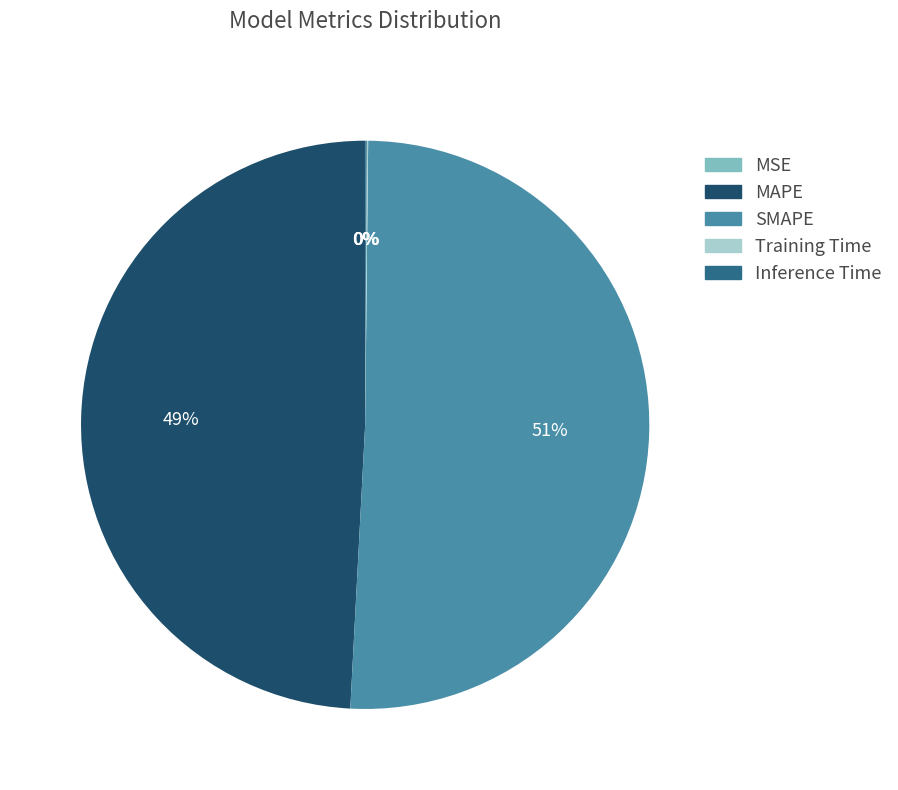

To the nearest percent, what is the difference between the largest and smallest slice percentages?

51%